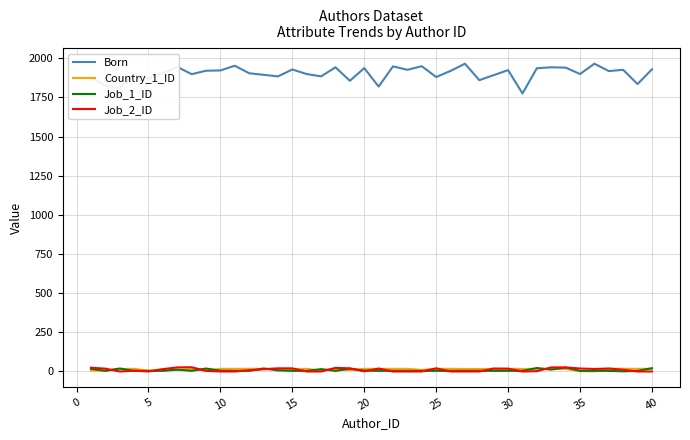

True or false: Born and Job_2_ID cross at least once.

False